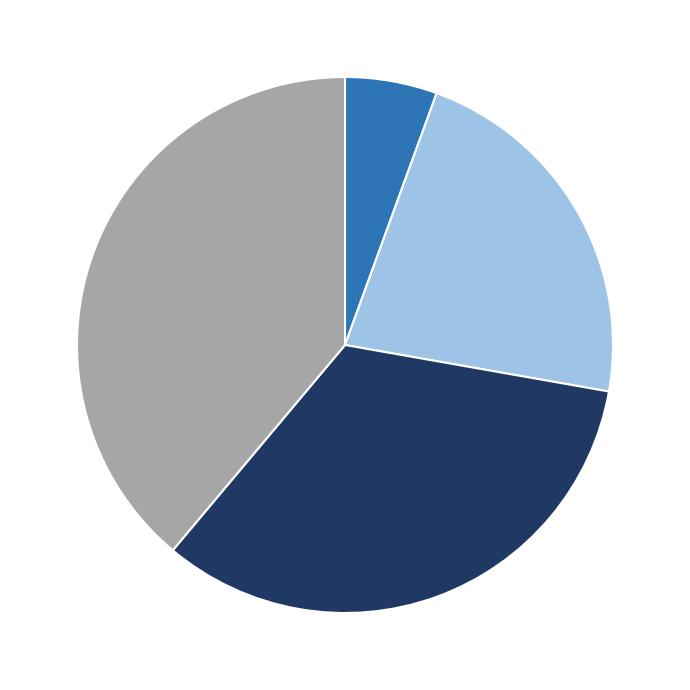

Does any single category account for the majority?

No